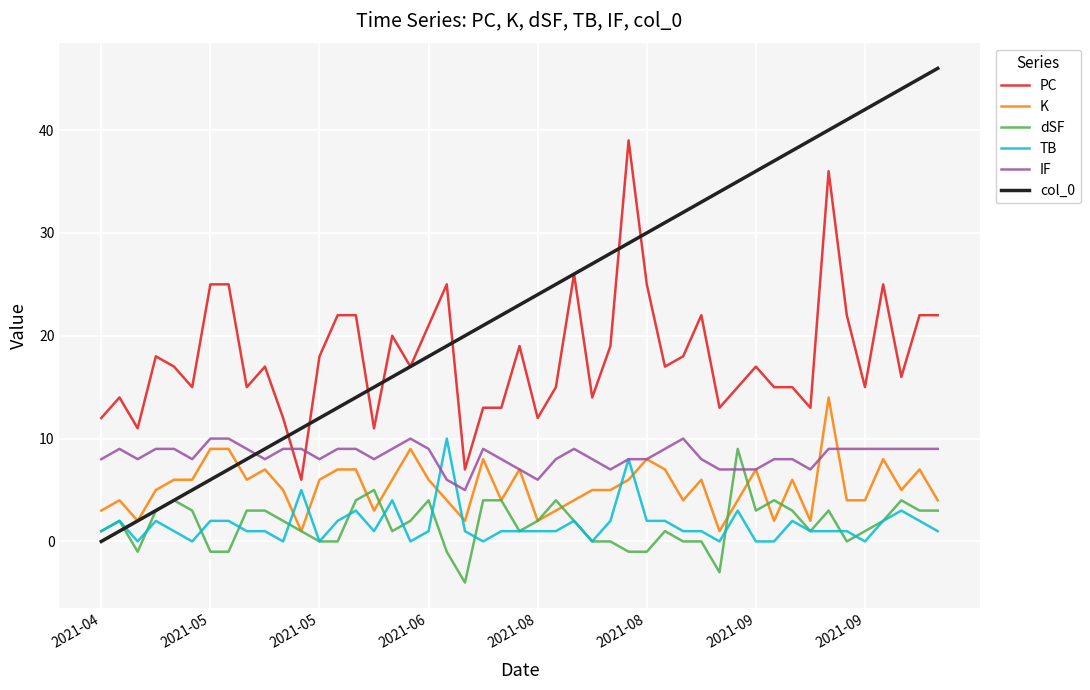

True or false: PC and dSF cross at least once.

False